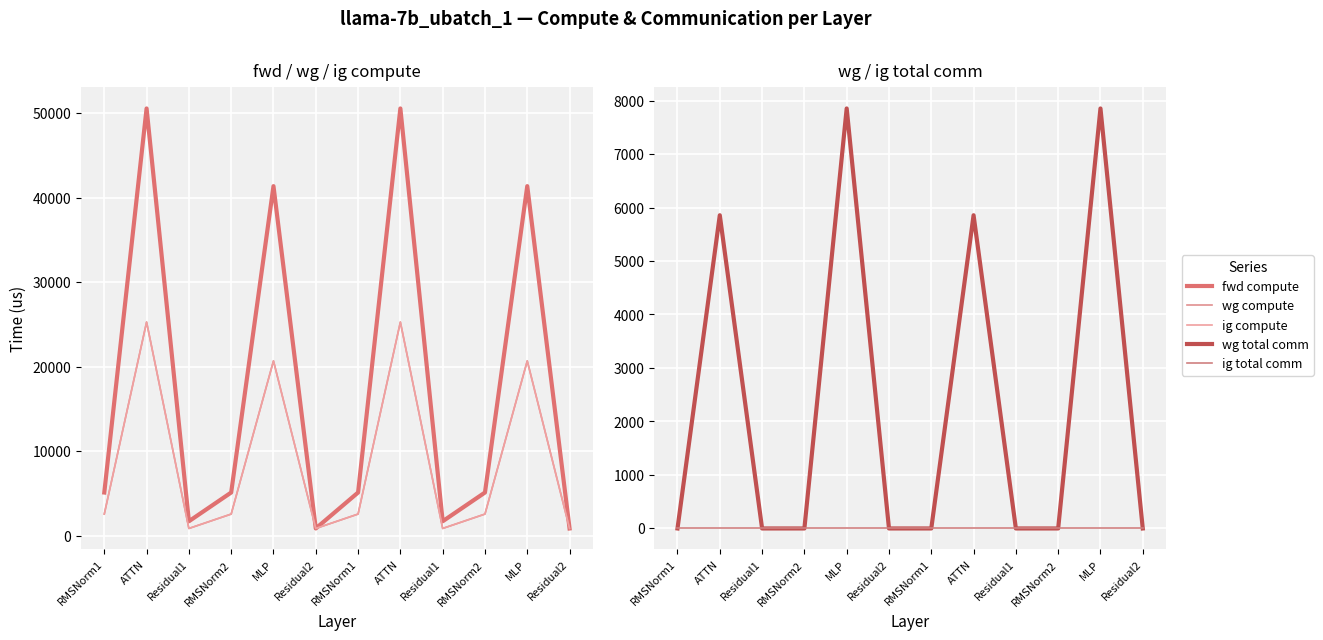

What are all the series names shown in the legend?

fwd compute, wg compute, ig compute, wg total comm, ig total comm